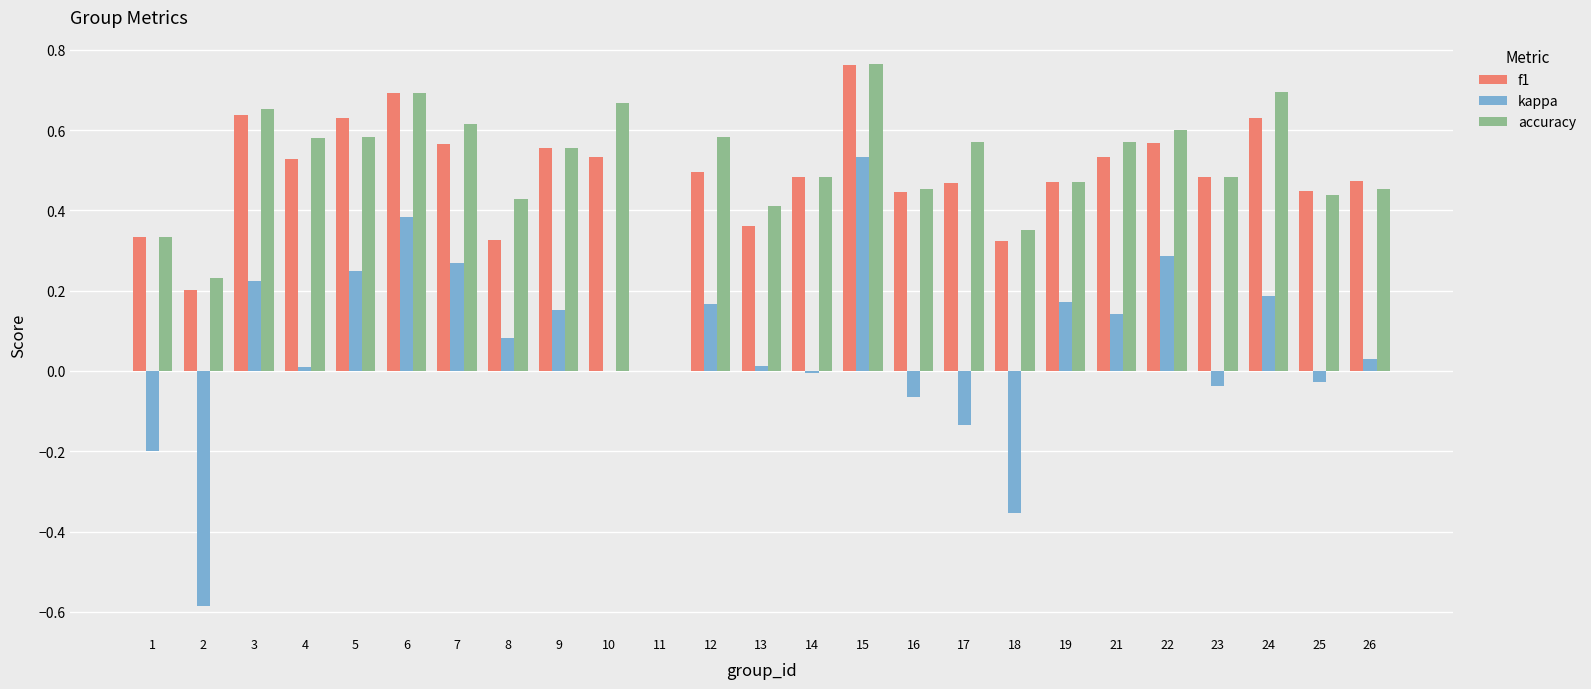

What is the total value across all series at 12?

1.2